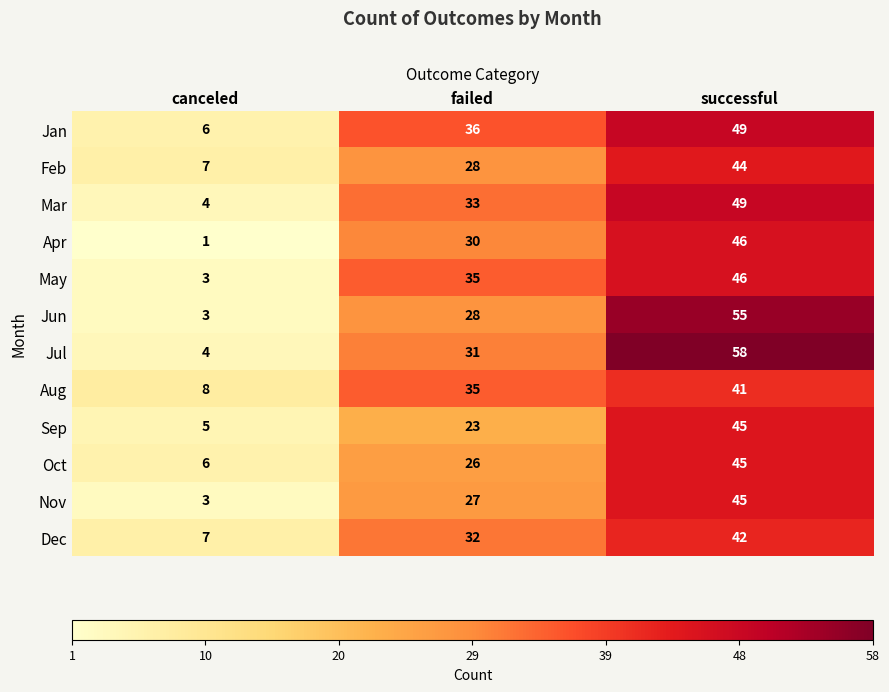

What is the difference between the highest and lowest values at successful?

17